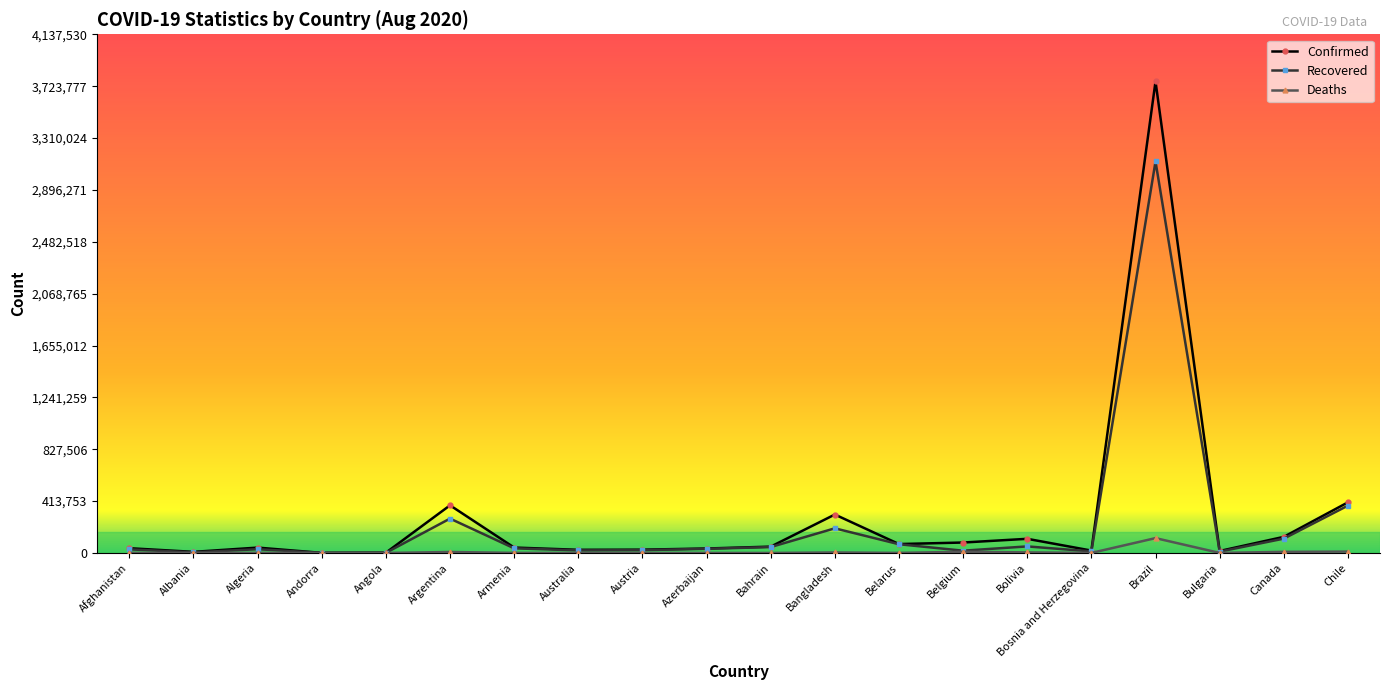

At which label is Recovered closest to 1561869?

Chile